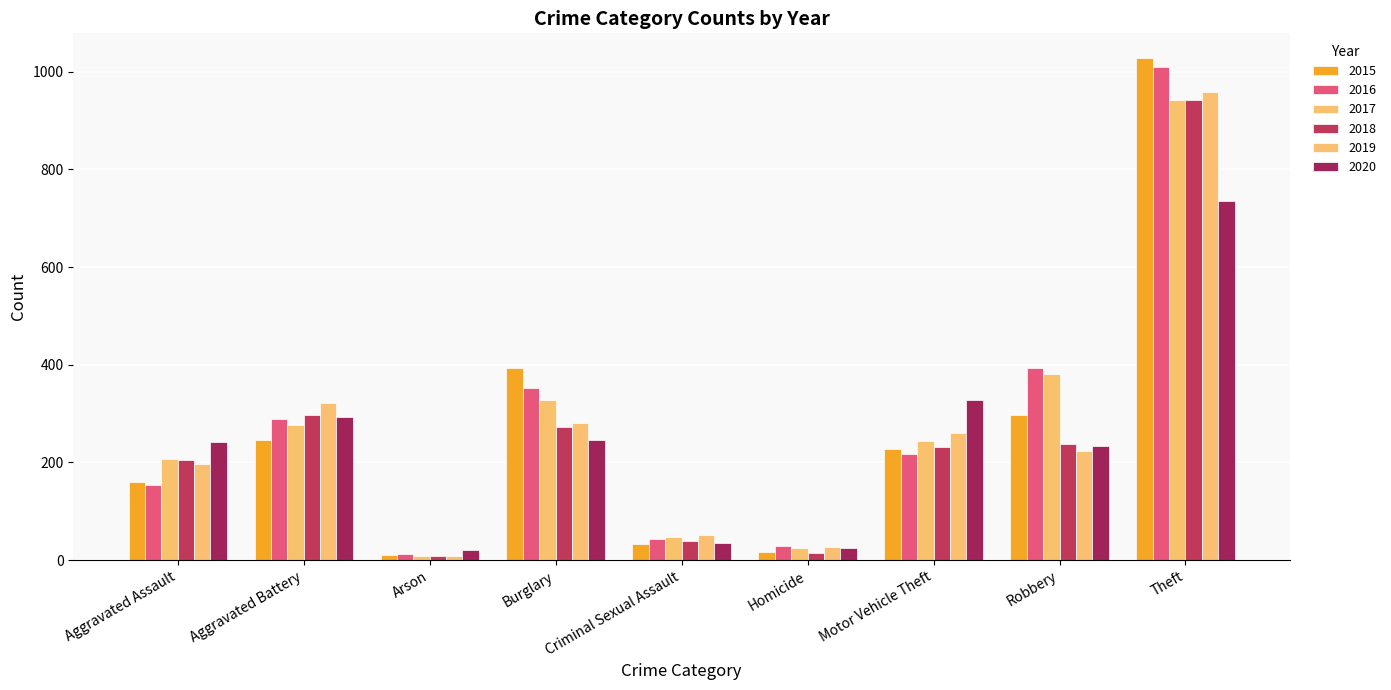

Which has a higher value, Arson or Criminal Sexual Assault?

Criminal Sexual Assault